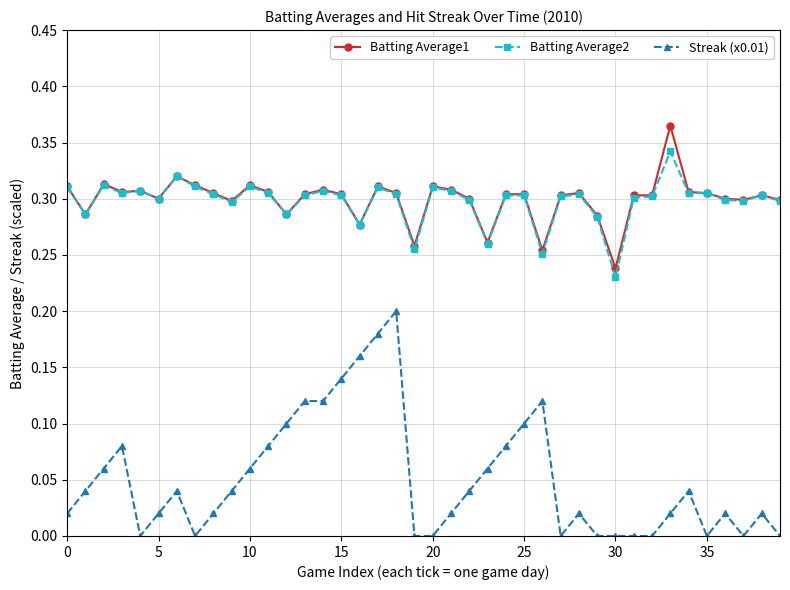

Which series has the largest range (max minus min)?

Streak (x0.01)